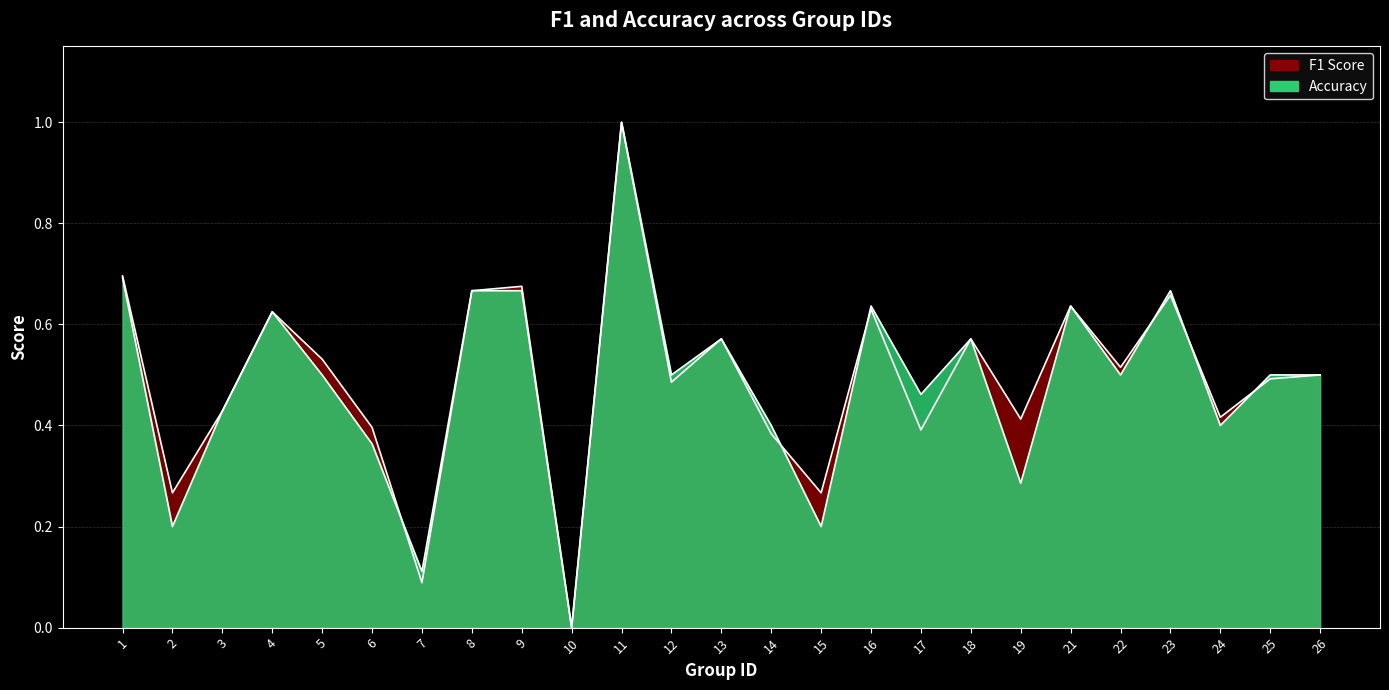

What is the value of the f1 point at the 21st from the left?

0.5